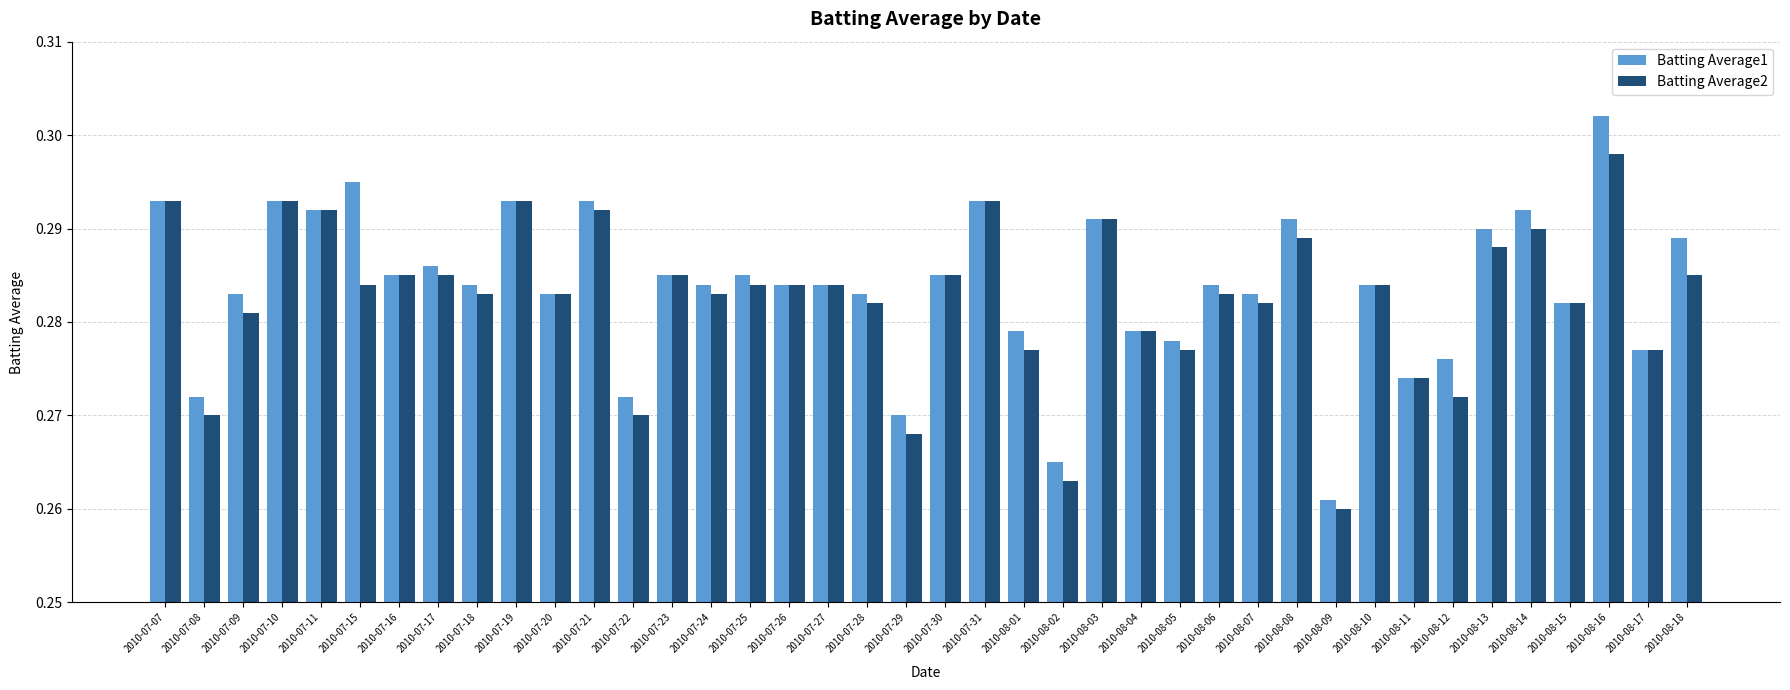

List the series in order of their peak value, highest first.

Batting Average1, Batting Average2